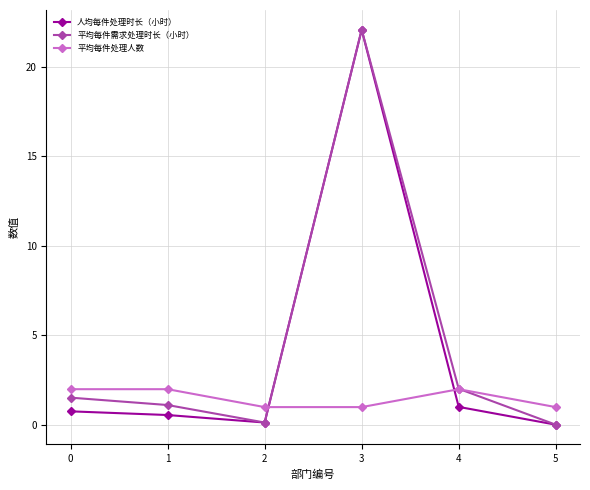

What is the value of the 人均每件处理时长（小时） point at the 4th from the left?

22.1